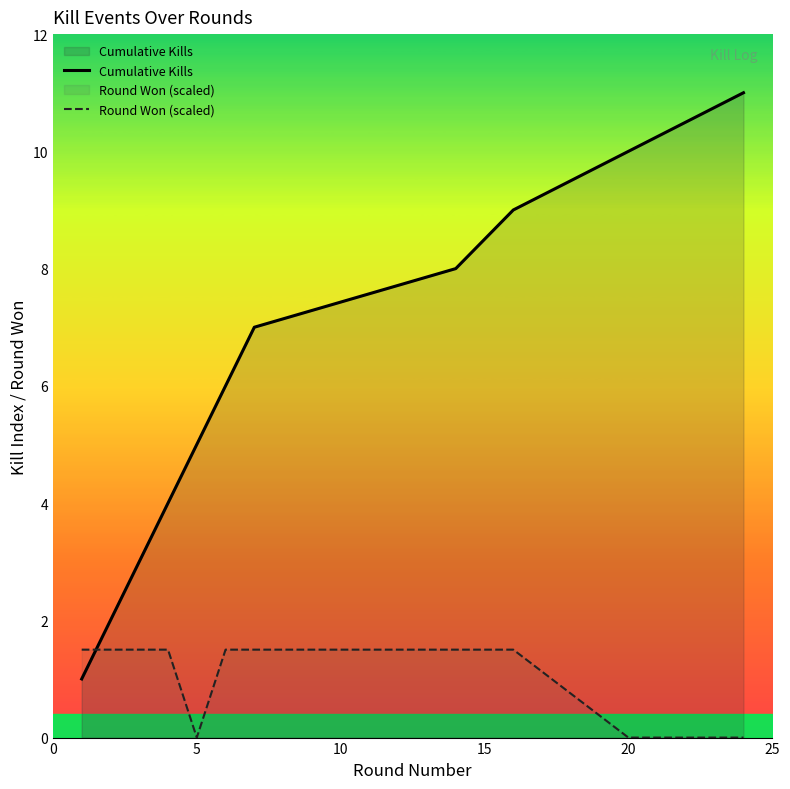

What is the lowest value of the Cumulative Kills series?

1.0